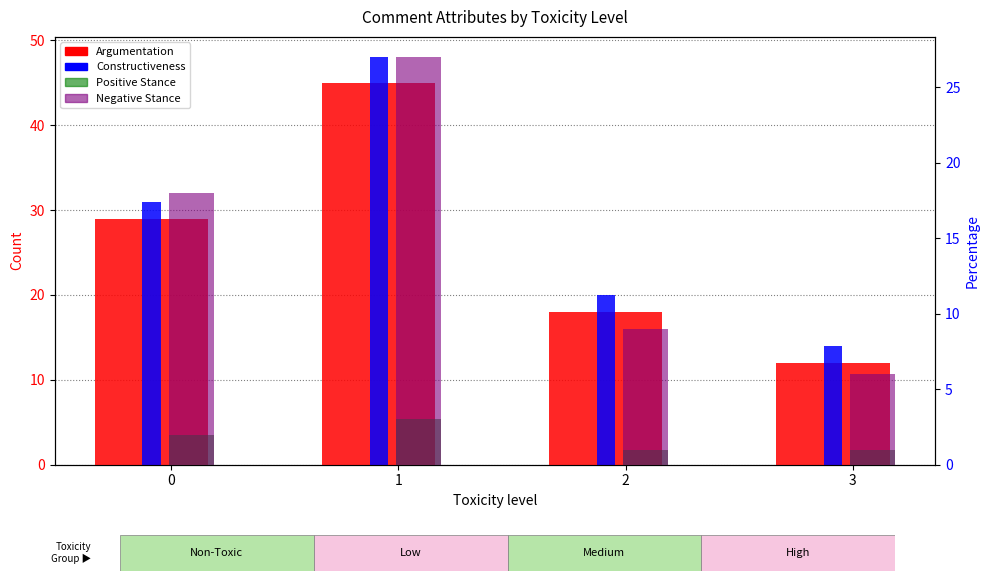

What is the difference between the highest and lowest values at 1?

45